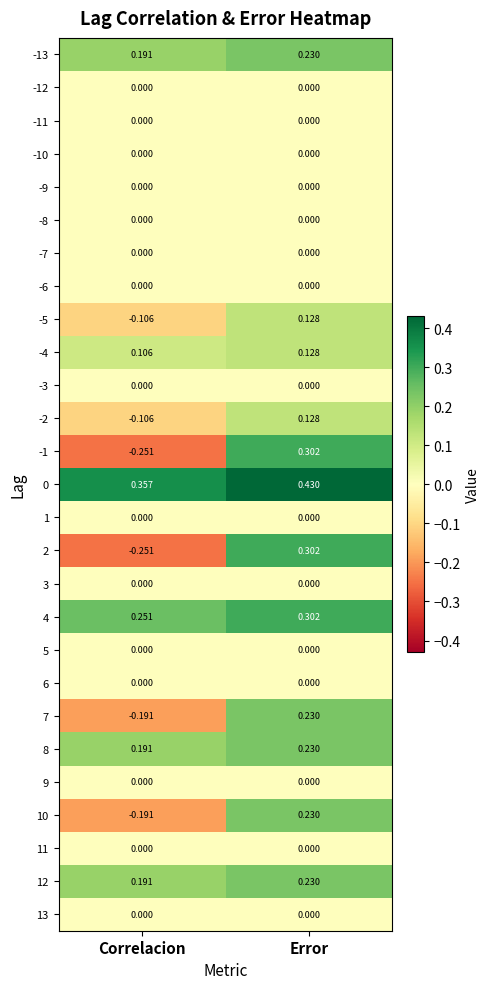

At which label is -2 closest to 0?

Correlacion